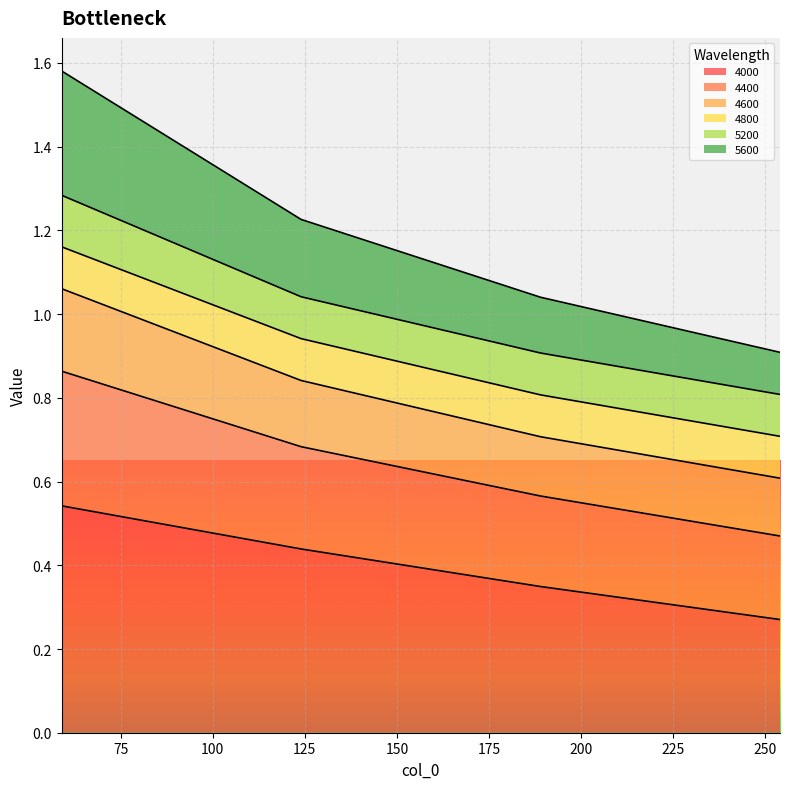

True or false: 4600 and 4000 cross at least once.

False